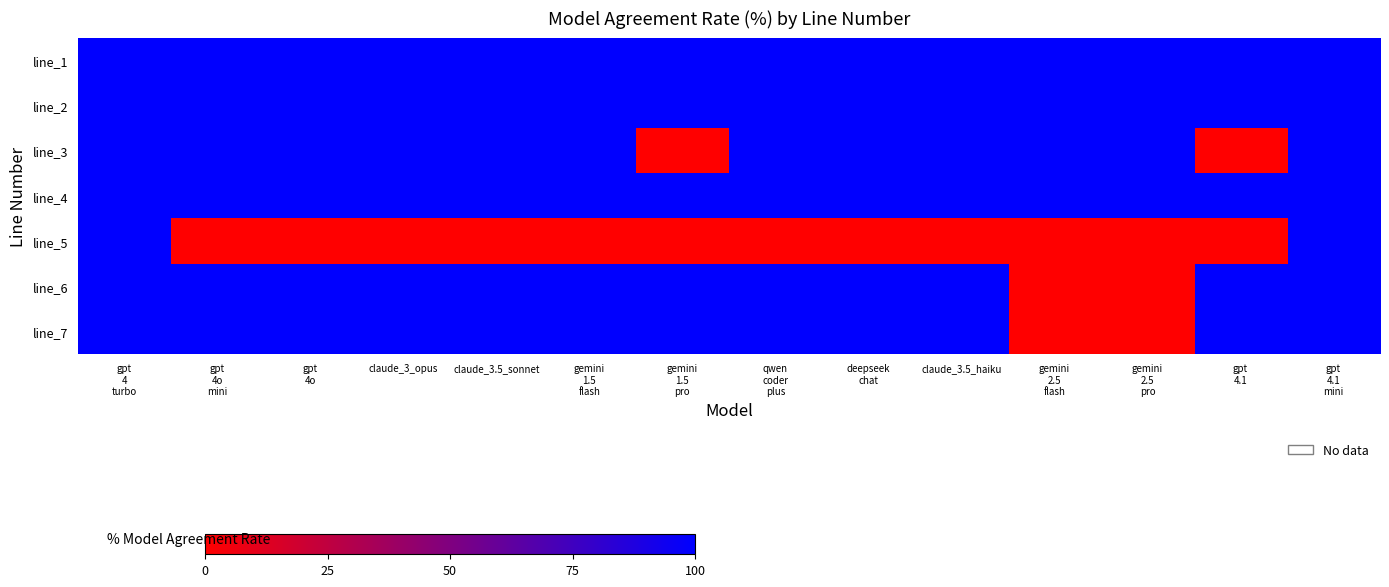

Reading left to right, extract all data points from this chart.

line_1: gpt
4
turbo=100	gpt
4o
mini=100	gpt
4o=100	claude_3_opus=100	claude_3.5_sonnet=100	gemini
1.5
flash=100	gemini
1.5
pro=100	qwen
coder
plus=100	deepseek
chat=100	claude_3.5_haiku=100	gemini
2.5
flash=100	gemini
2.5
pro=100	gpt
4.1=100	gpt
4.1
mini=100
line_2: gpt
4
turbo=100	gpt
4o
mini=100	gpt
4o=100	claude_3_opus=100	claude_3.5_sonnet=100	gemini
1.5
flash=100	gemini
1.5
pro=100	qwen
coder
plus=100	deepseek
chat=100	claude_3.5_haiku=100	gemini
2.5
flash=100	gemini
2.5
pro=100	gpt
4.1=100	gpt
4.1
mini=100
line_3: gpt
4
turbo=100	gpt
4o
mini=100	gpt
4o=100	claude_3_opus=100	claude_3.5_sonnet=100	gemini
1.5
flash=100	gemini
1.5
pro=0	qwen
coder
plus=100	deepseek
chat=100	claude_3.5_haiku=100	gemini
2.5
flash=100	gemini
2.5
pro=100	gpt
4.1=0	gpt
4.1
mini=100
line_4: gpt
4
turbo=100	gpt
4o
mini=100	gpt
4o=100	claude_3_opus=100	claude_3.5_sonnet=100	gemini
1.5
flash=100	gemini
1.5
pro=100	qwen
coder
plus=100	deepseek
chat=100	claude_3.5_haiku=100	gemini
2.5
flash=100	gemini
2.5
pro=100	gpt
4.1=100	gpt
4.1
mini=100
line_5: gpt
4
turbo=100	gpt
4o
mini=0	gpt
4o=0	claude_3_opus=0	claude_3.5_sonnet=0	gemini
1.5
flash=0	gemini
1.5
pro=0	qwen
coder
plus=0	deepseek
chat=0	claude_3.5_haiku=0	gemini
2.5
flash=0	gemini
2.5
pro=0	gpt
4.1=0	gpt
4.1
mini=100
line_6: gpt
4
turbo=100	gpt
4o
mini=100	gpt
4o=100	claude_3_opus=100	claude_3.5_sonnet=100	gemini
1.5
flash=100	gemini
1.5
pro=100	qwen
coder
plus=100	deepseek
chat=100	claude_3.5_haiku=100	gemini
2.5
flash=0	gemini
2.5
pro=0	gpt
4.1=100	gpt
4.1
mini=100
line_7: gpt
4
turbo=100	gpt
4o
mini=100	gpt
4o=100	claude_3_opus=100	claude_3.5_sonnet=100	gemini
1.5
flash=100	gemini
1.5
pro=100	qwen
coder
plus=100	deepseek
chat=100	claude_3.5_haiku=100	gemini
2.5
flash=0	gemini
2.5
pro=0	gpt
4.1=100	gpt
4.1
mini=100